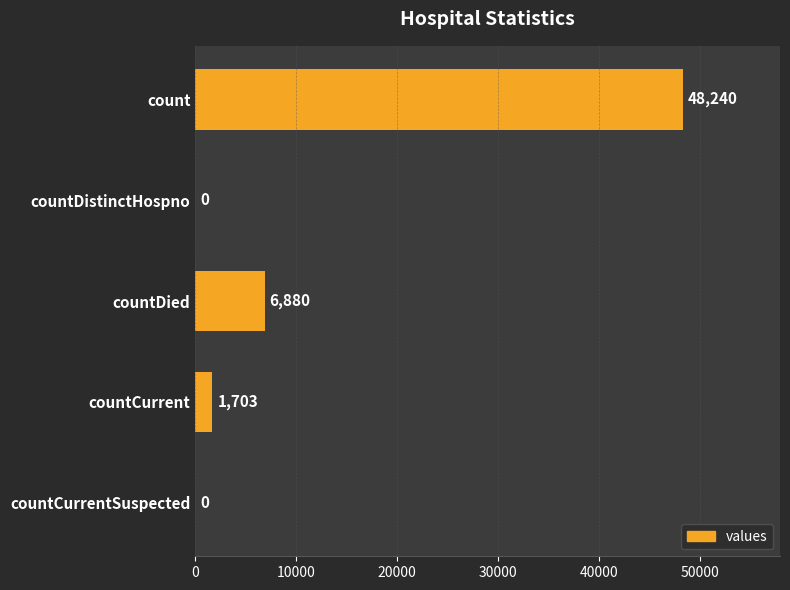

Where is the data nearest to the value 24120?

countDied